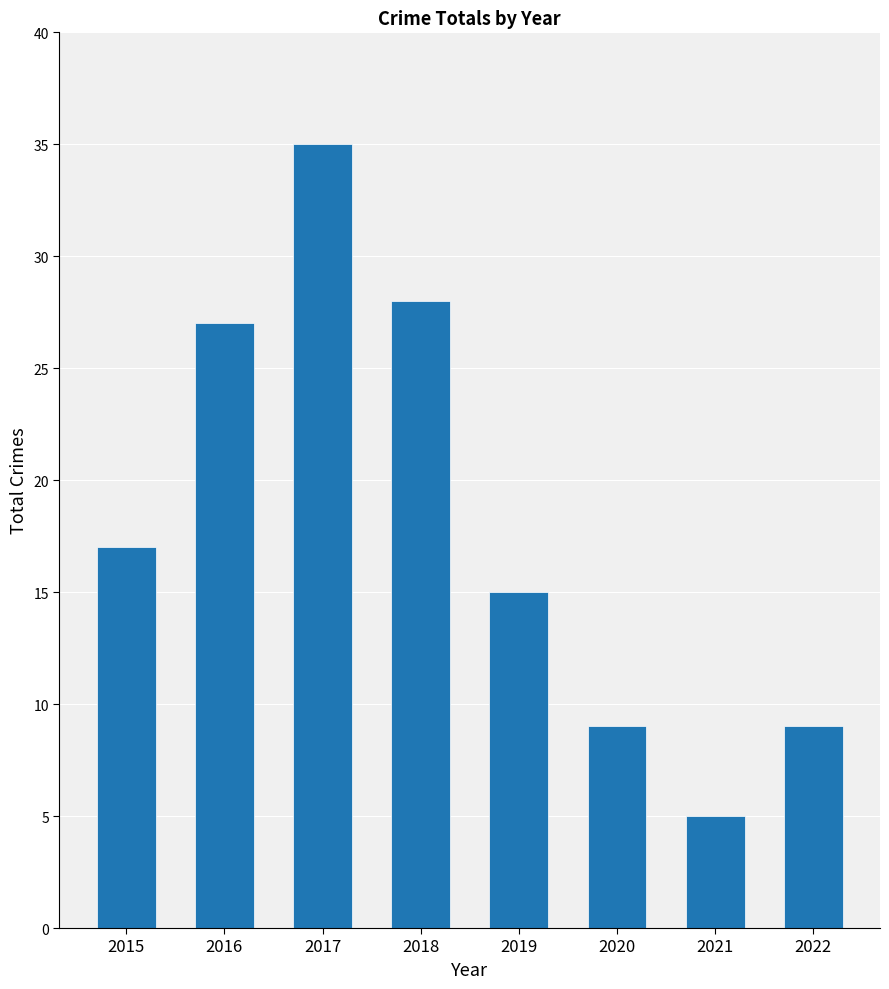

What is the value of the 8th bar from the left?

9